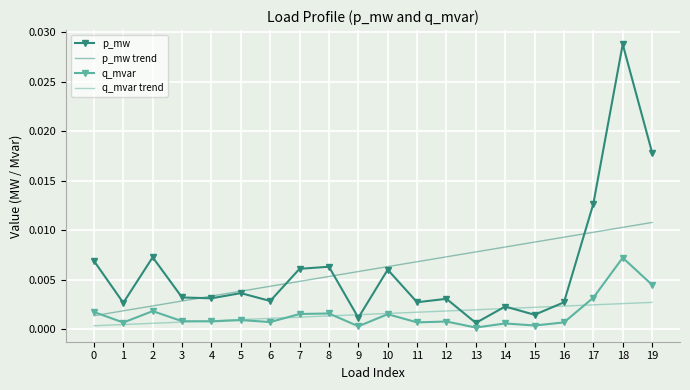

True or false: p_mw has more than 1 interior local peaks.

True